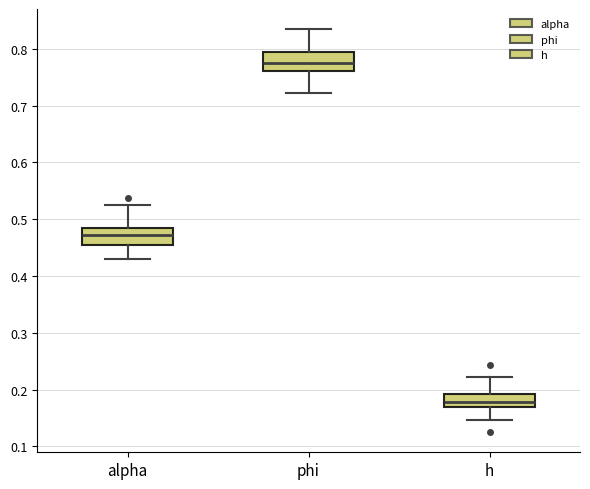

Reading left to right, transcribe this box plot: for each box, give where its median line is, the range the box spans, and where its two whiskers end, as read against the y-axis. The values are not printed on the chart, so give them approximately, as read against the axis.

alpha: median 0.47, box 0.45 to 0.48, whiskers 0.43 to 0.52
phi: median 0.77, box 0.76 to 0.79, whiskers 0.72 to 0.83
h: median 0.18, box 0.17 to 0.19, whiskers 0.15 to 0.22